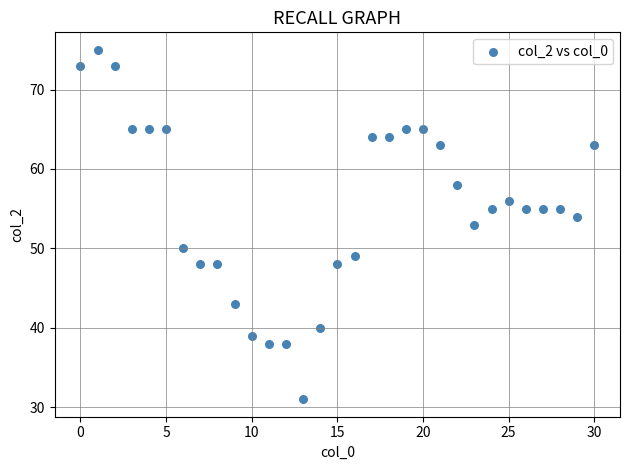

What is the range of Y values (max minus min)?

44